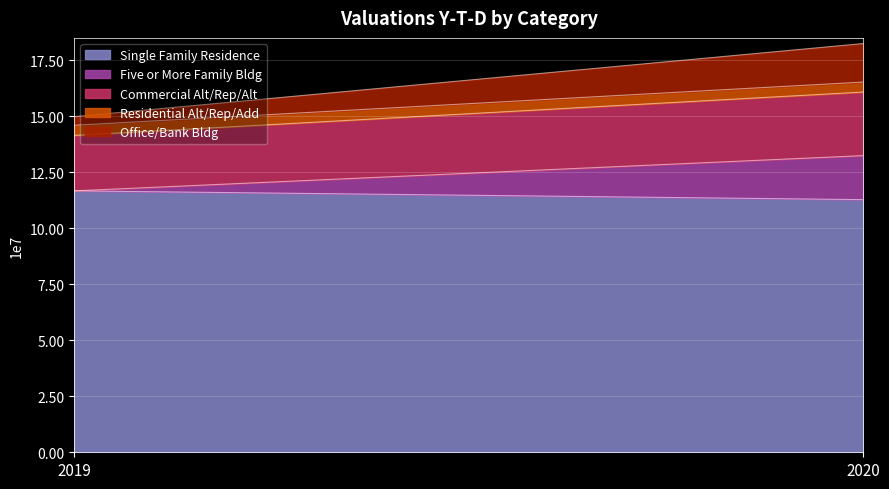

True or false: Residential Alt/Rep/Add has a value of 2397903 at 2020.

False